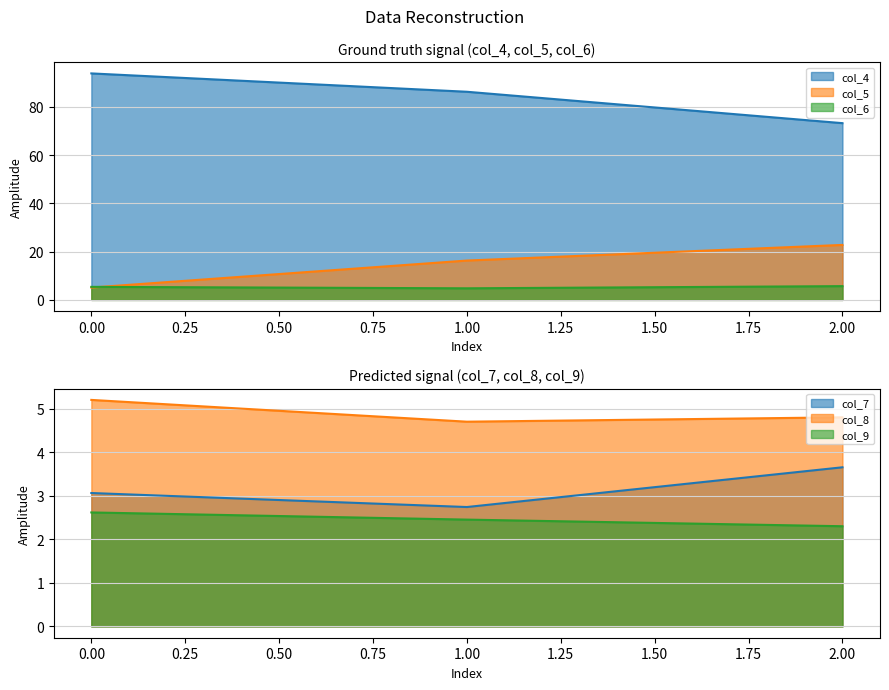

Where is col_6 nearest to the value 5?

1